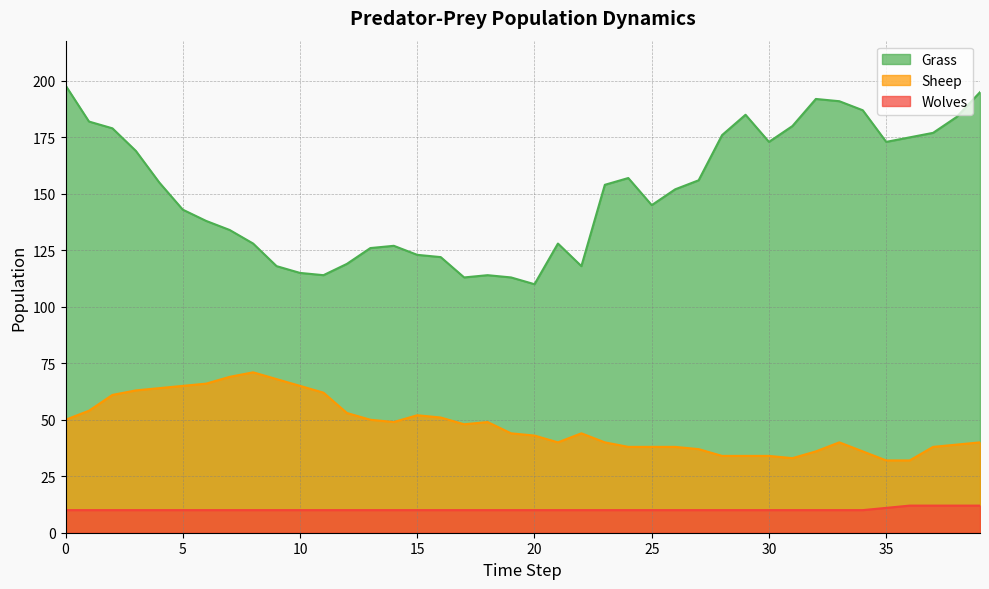

What is the approximate value of Sheep at 33, to the nearest 5?

40